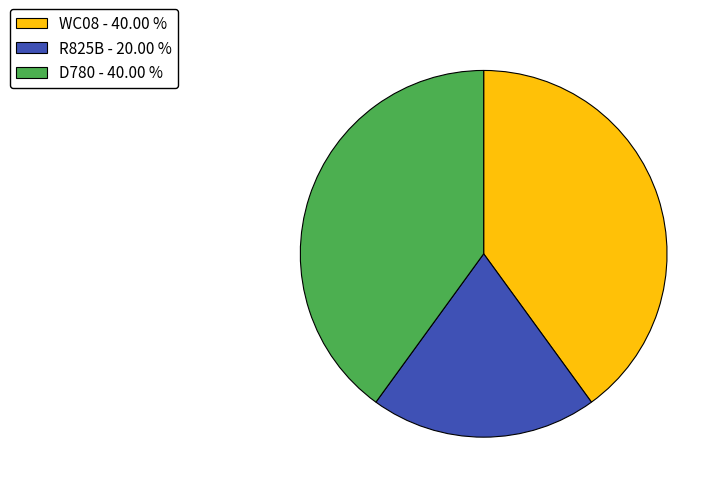

True or false: WC08 accounts for 33% of the total.

False